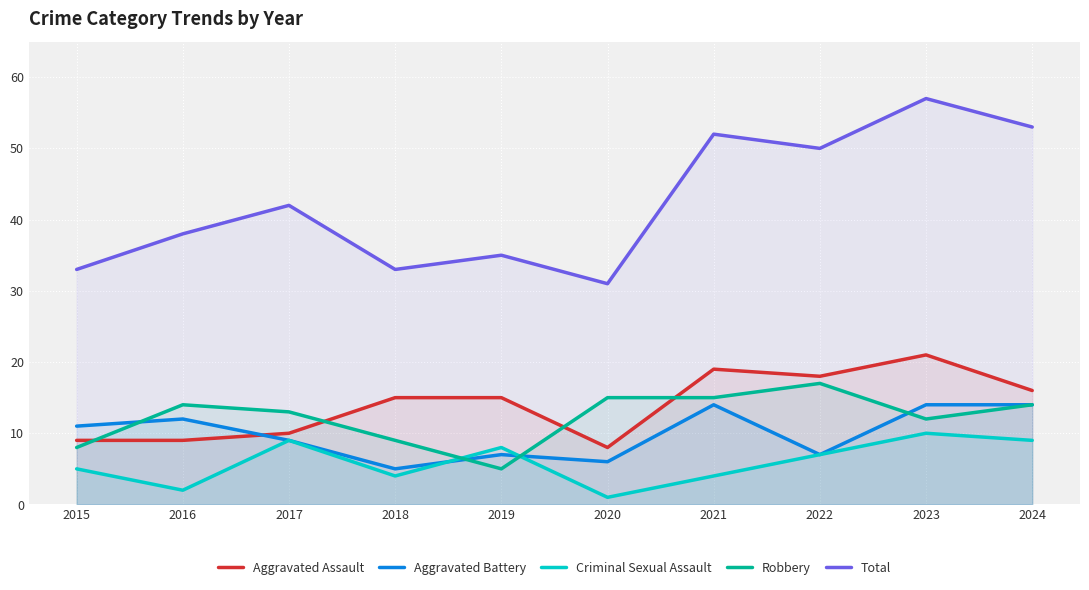

What value does the Aggravated Battery series have at 2023?

14